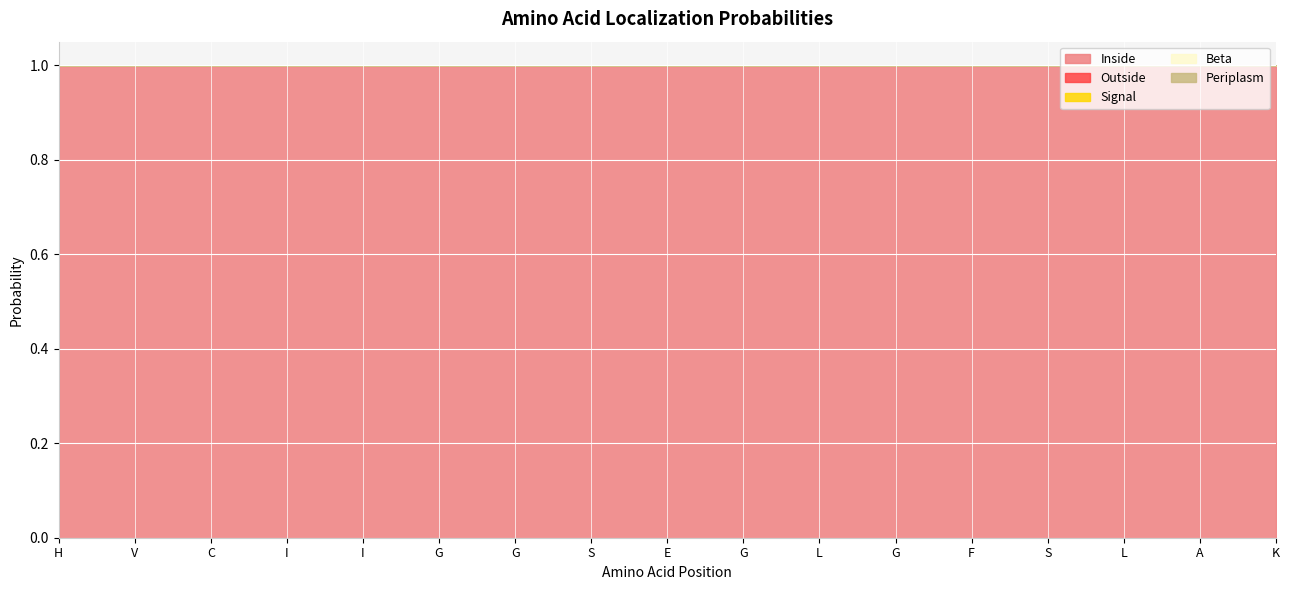

At which category is the sum across all series the highest?

L